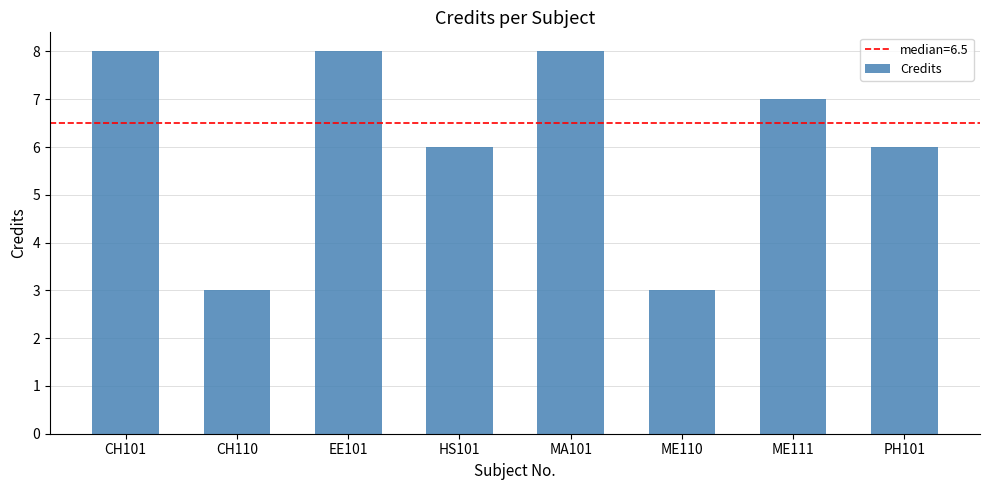

What is the ratio of the value at MA101 to the value at EE101?

1.0